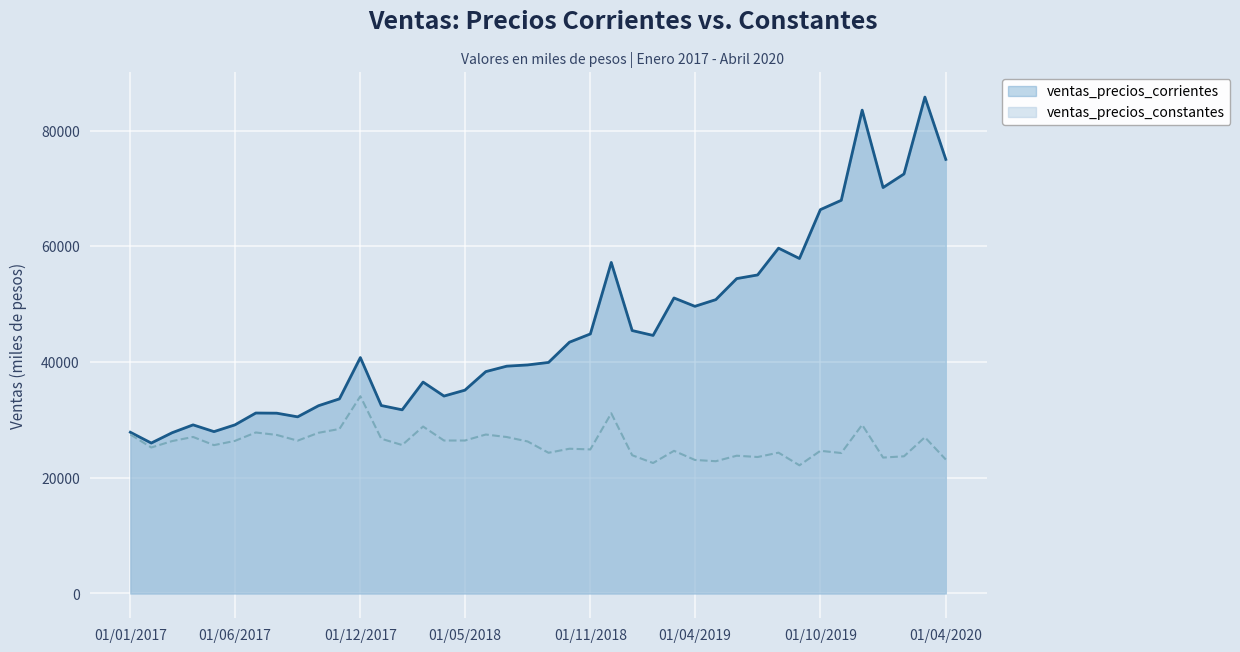

At which label is ventas_precios_corrientes closest to 55886?

01/07/2019